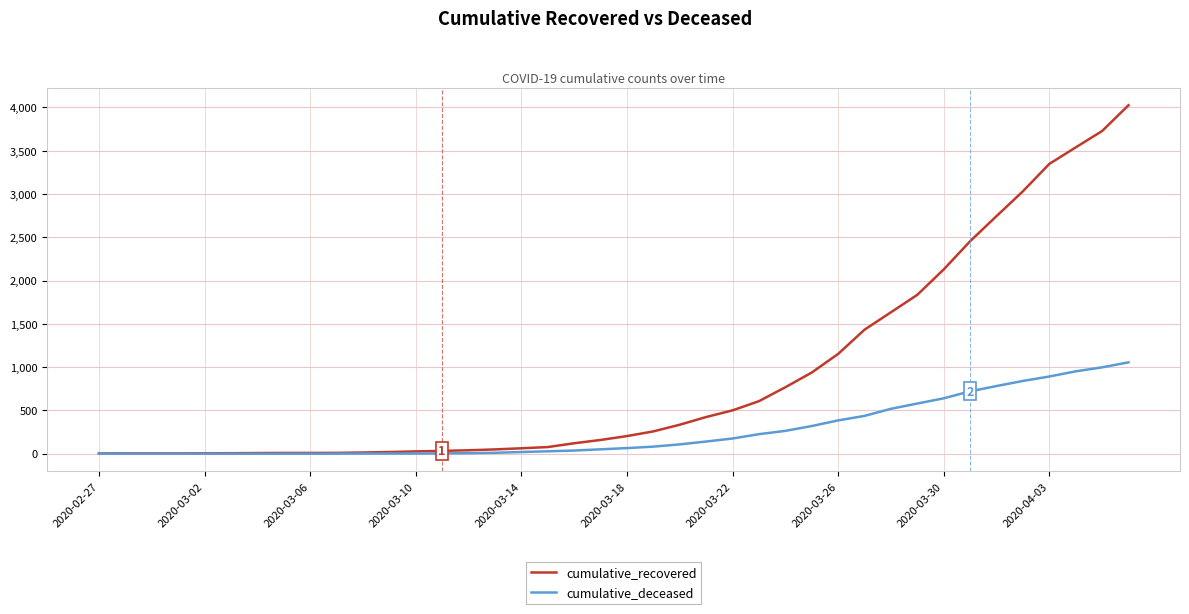

Which series has the widest spread of values?

cumulative_recovered